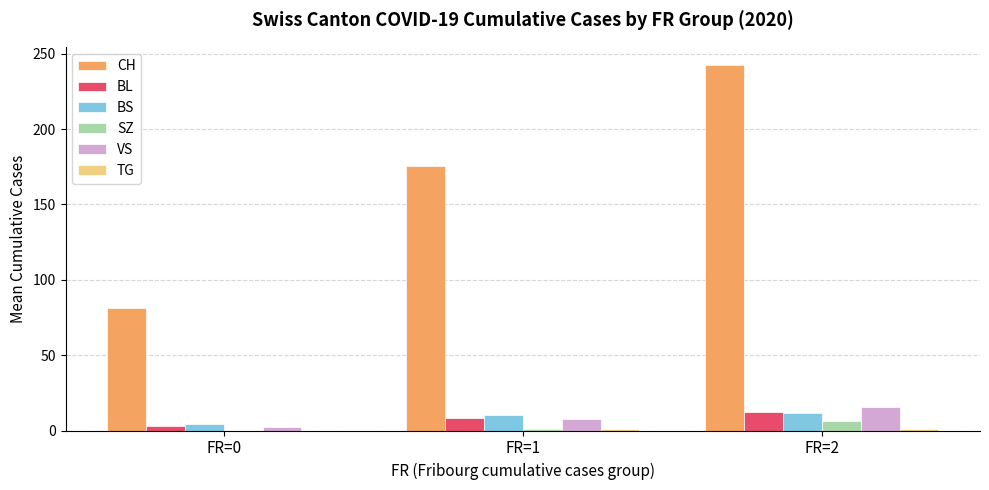

What is the difference between the BS values at FR=2 and FR=1?

1.3